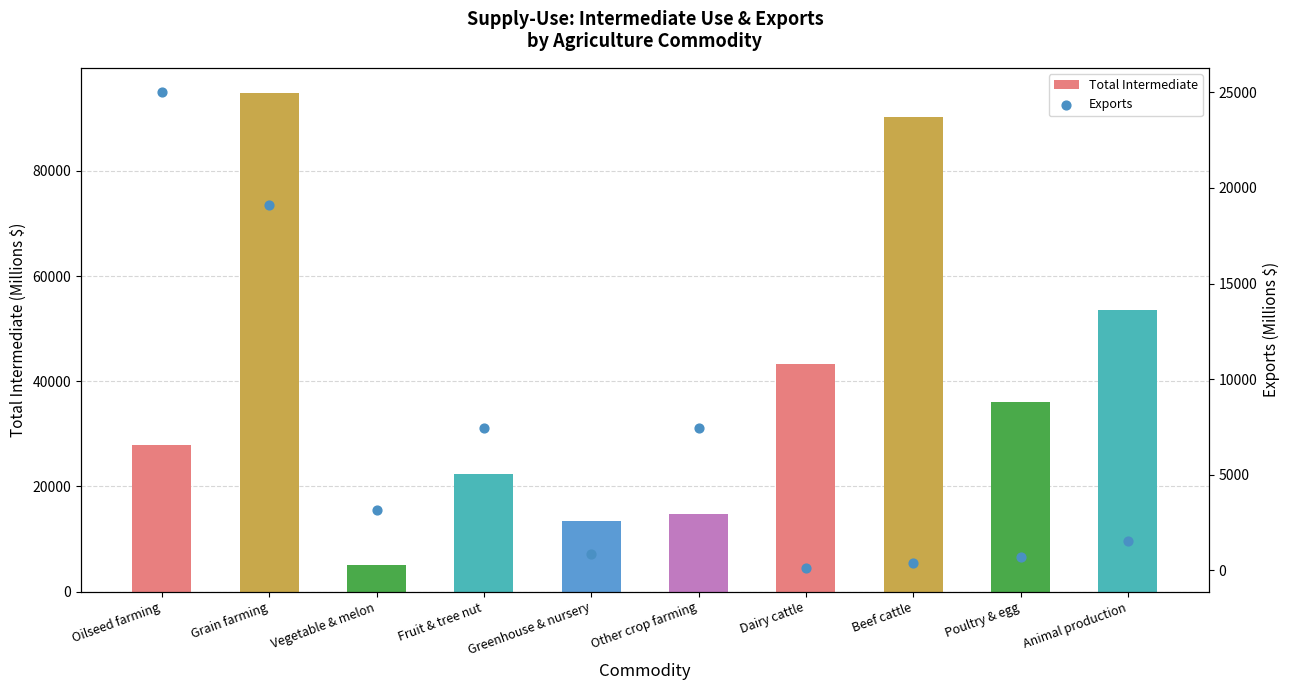

What is the total value across all series at Animal production?

54994